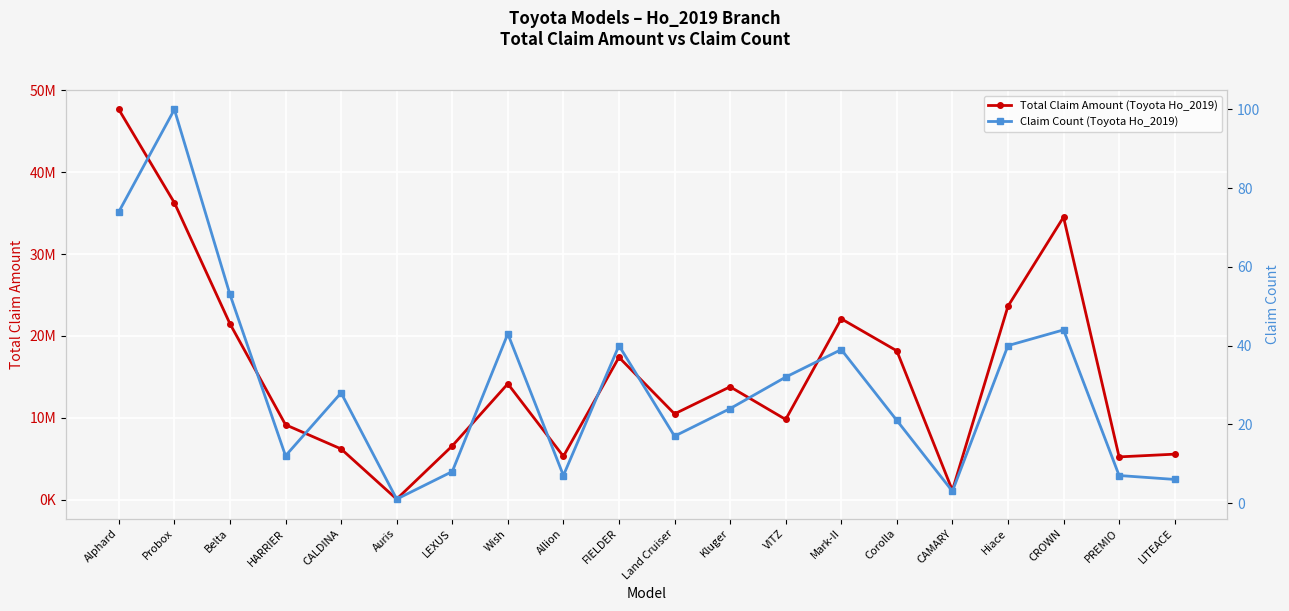

True or false: Claim Count (Toyota Ho_2019) and Total Claim Amount (Toyota Ho_2019) cross at least once.

False